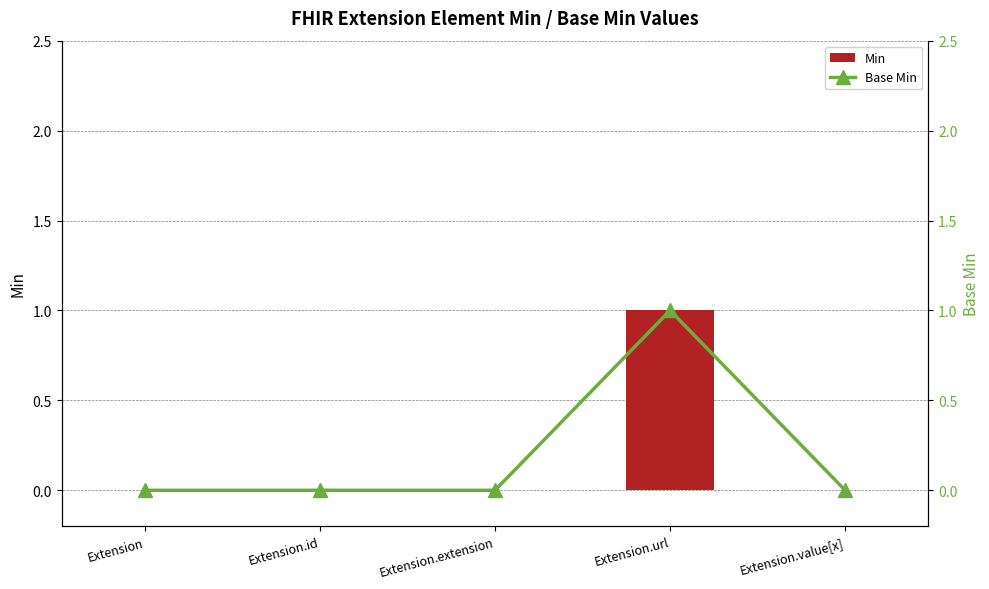

What is the label of the 2nd bar from the left?

Extension.id